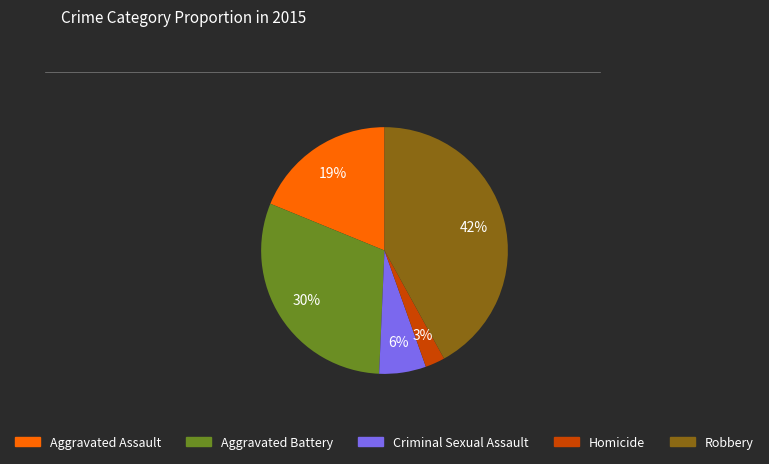

Which has a higher value, Aggravated Assault or Robbery?

Robbery